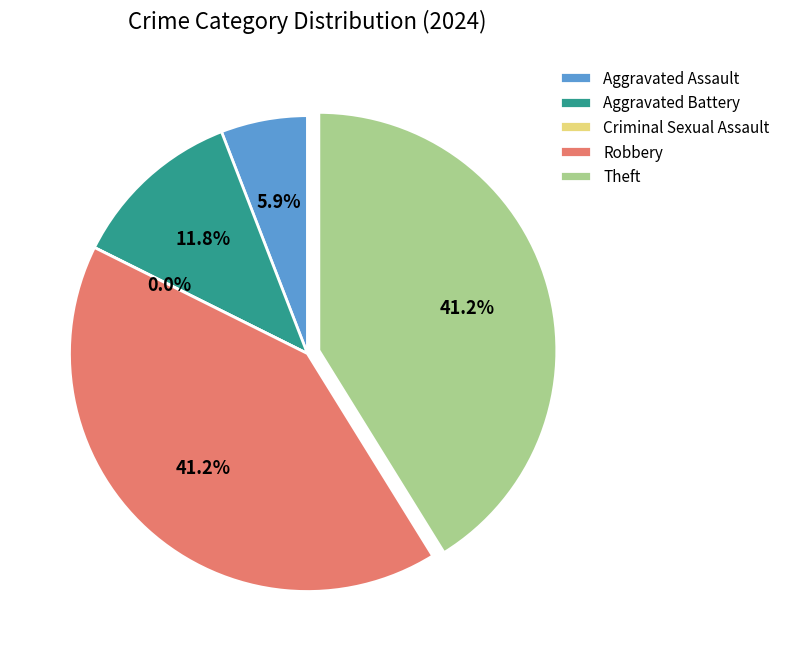

Does any single category account for the majority?

No